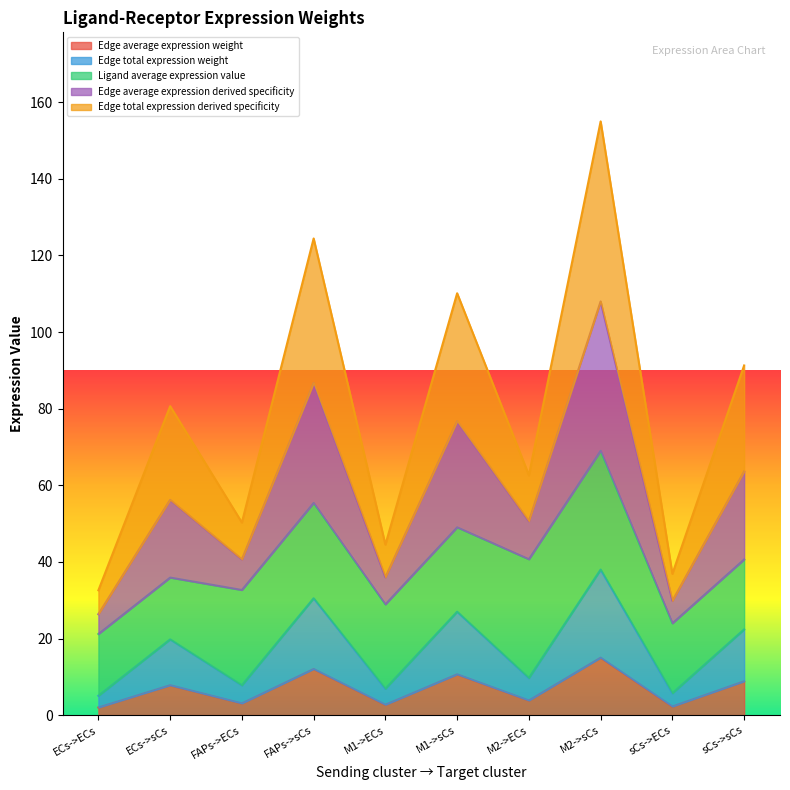

How many interior local peaks does the Edge average expression derived specificity series have?

4